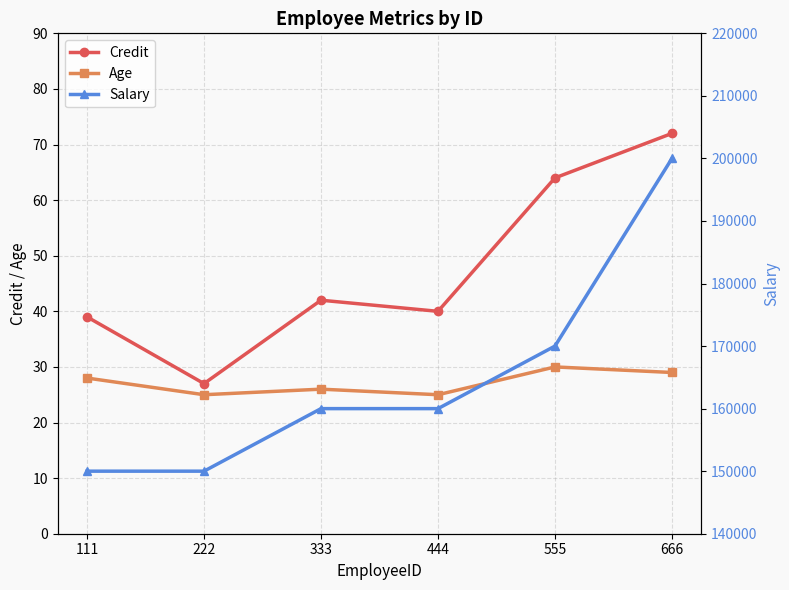

Reading left to right, what are all the values shown in this chart?

Credit: 111=39	222=27	333=42	444=40	555=64	666=72
Age: 111=28	222=25	333=26	444=25	555=30	666=29
Salary: 111=150000	222=150000	333=160000	444=160000	555=170000	666=200000